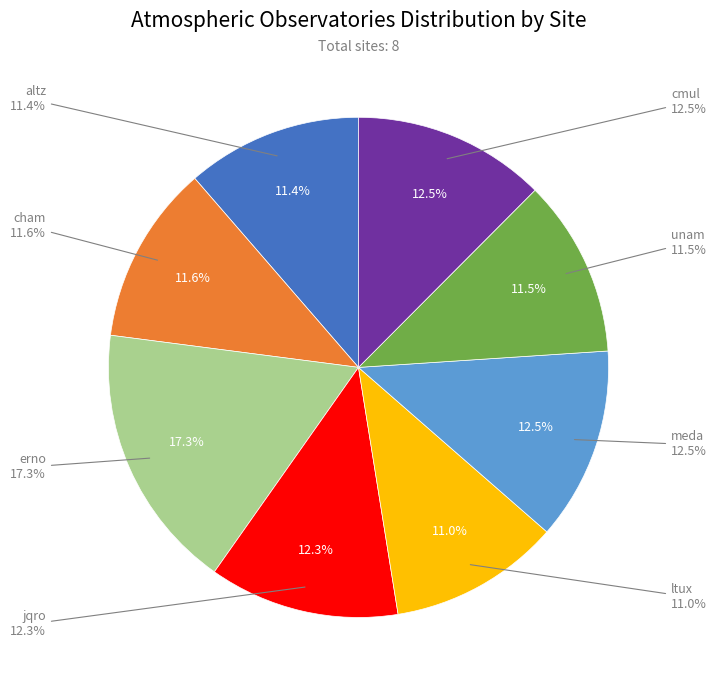

To the nearest percent, what percentage of the pie is unam?

11%